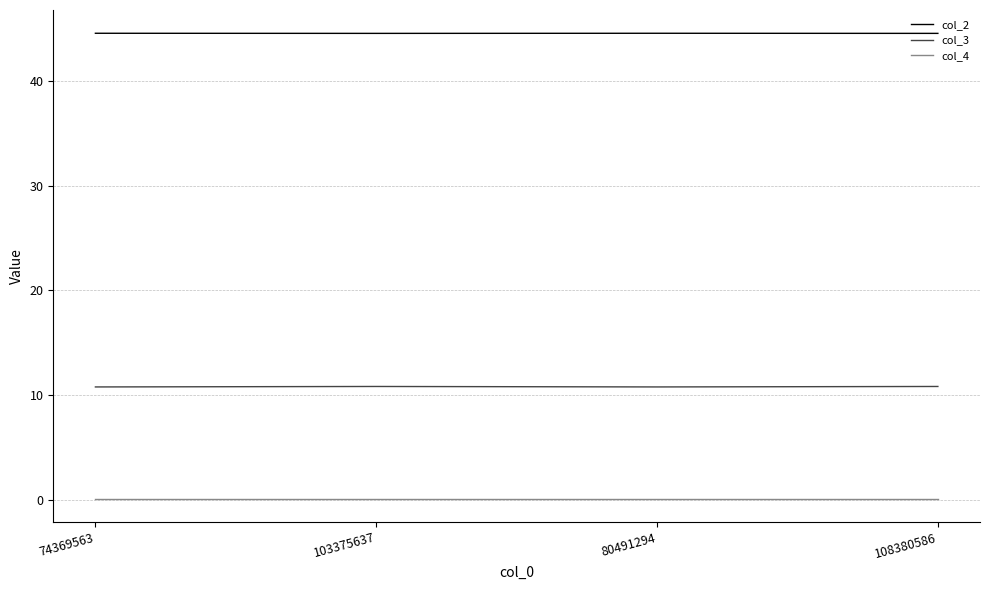

How many lines are shown in the chart?

3